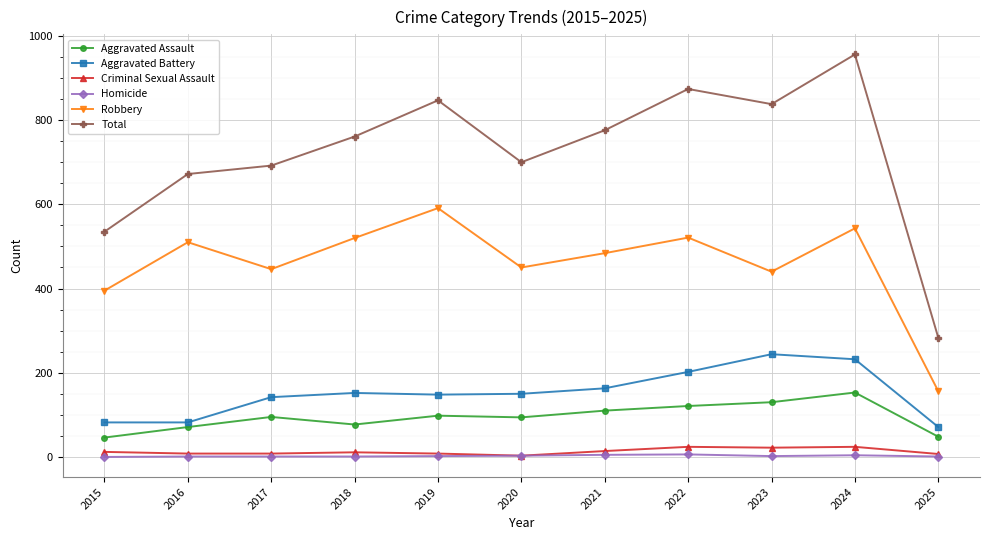

Is it true that Aggravated Battery equals 150 at 2020?

True